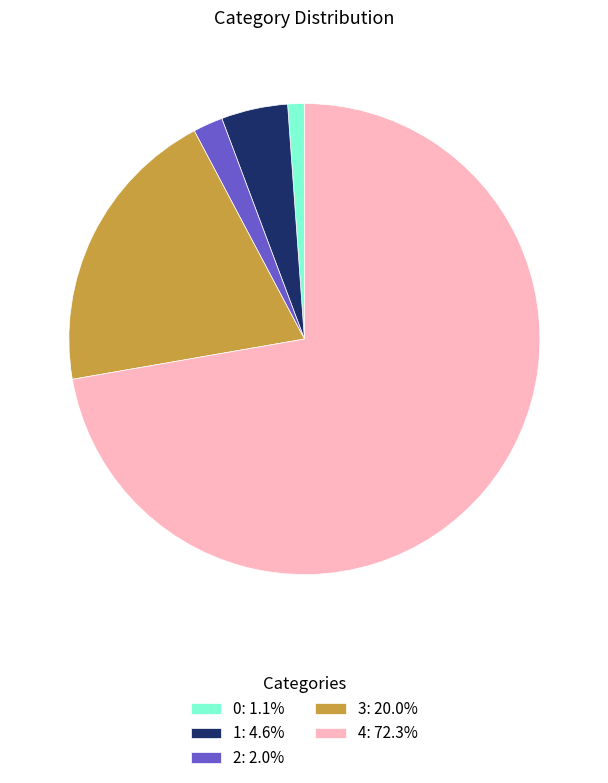

Which slice represents more than half of the pie?

4